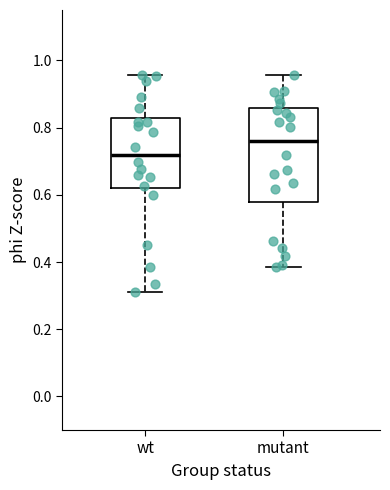

Reading left to right, read every box against the y-axis: the position of its median line, the range the box covers, and the ends of its whiskers. The values are not printed on the chart, so give them approximately, as read against the axis.

wt: median 0.72, box 0.62 to 0.82, whiskers 0.32 to 0.96
mutant: median 0.76, box 0.58 to 0.86, whiskers 0.38 to 0.96